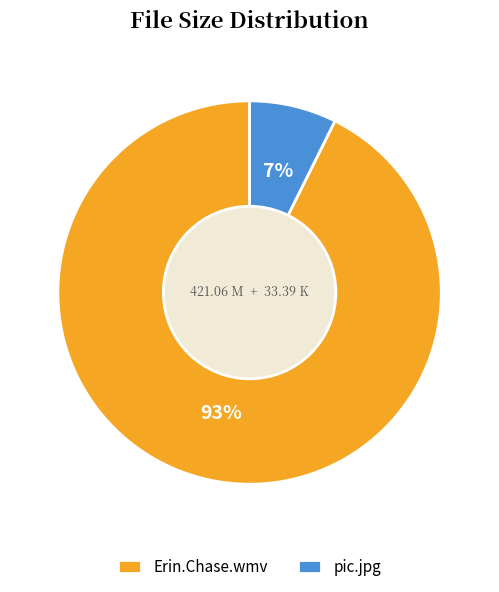

How many slices are in this pie chart?

2